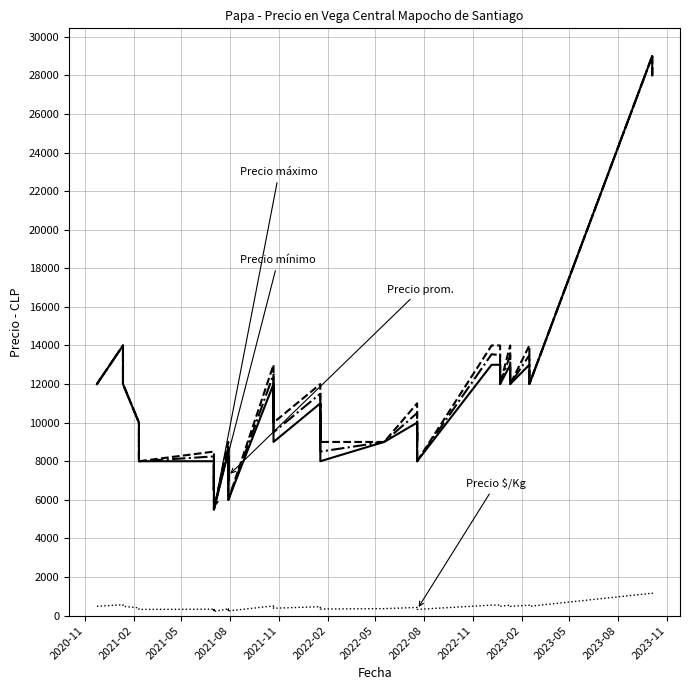

What is the difference between the maximum and second lowest values in the Precio prom. series?

23000